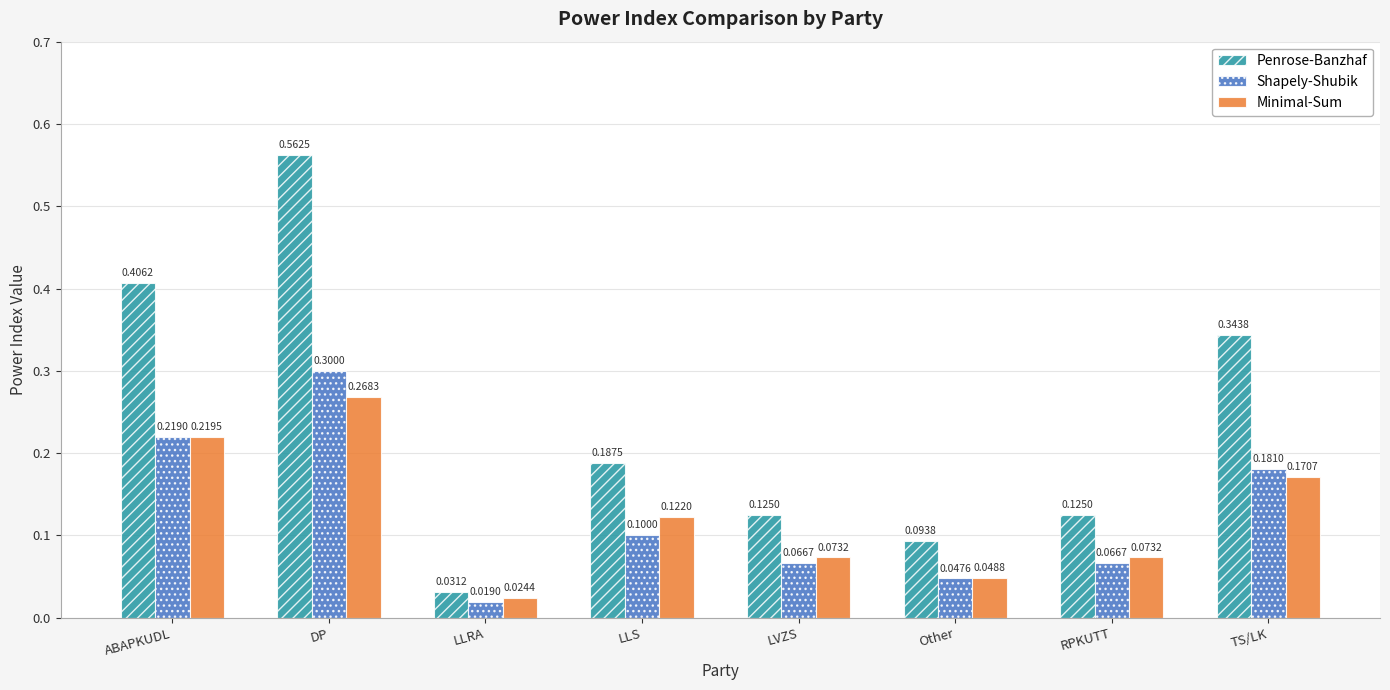

Which series has the largest range (max minus min)?

Penrose-Banzhaf